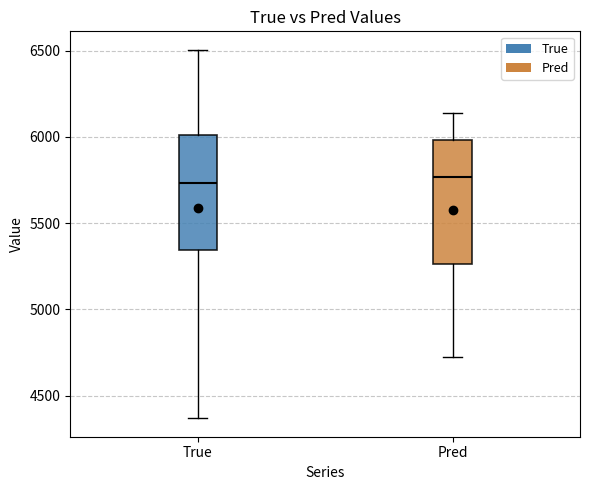

Reading left to right, transcribe this box plot: for each box, give where its median line is, the range the box spans, and where its two whiskers end, as read against the y-axis. The values are not printed on the chart, so give them approximately, as read against the axis.

True: median 5750, box 5350 to 6000, whiskers 4350 to 6500
Pred: median 5750, box 5250 to 6000, whiskers 4700 to 6150